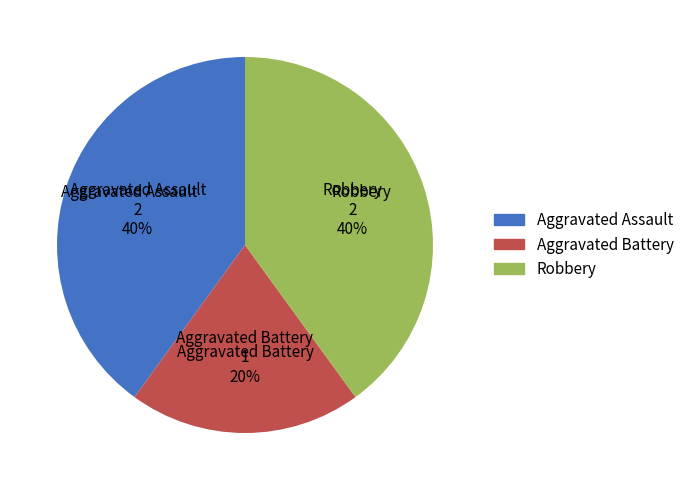

Is there any slice that represents more than half of the pie?

No